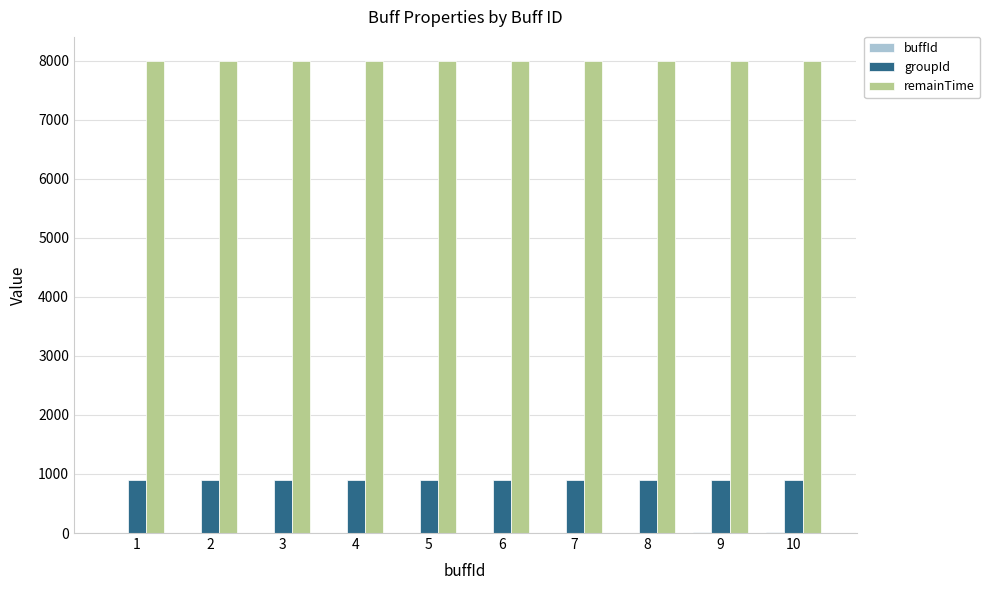

What is the highest value of the groupId series?

904